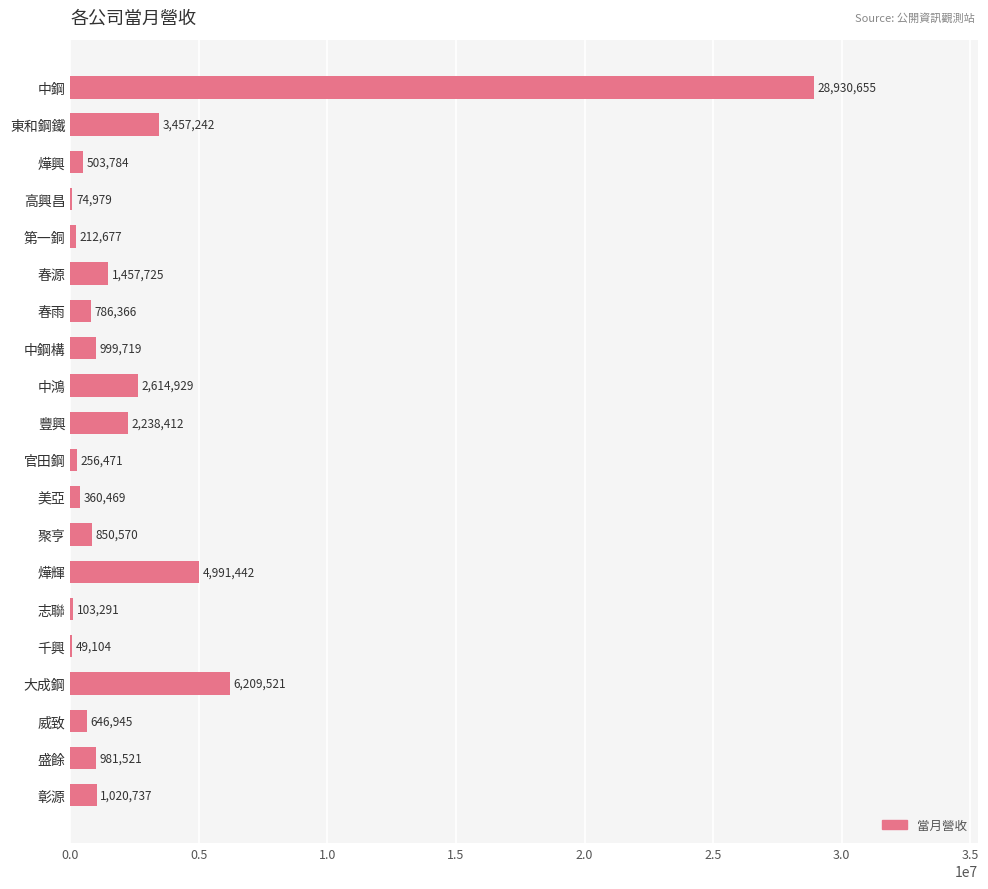

Is it true that the value at 彰源 is 1020737?

True